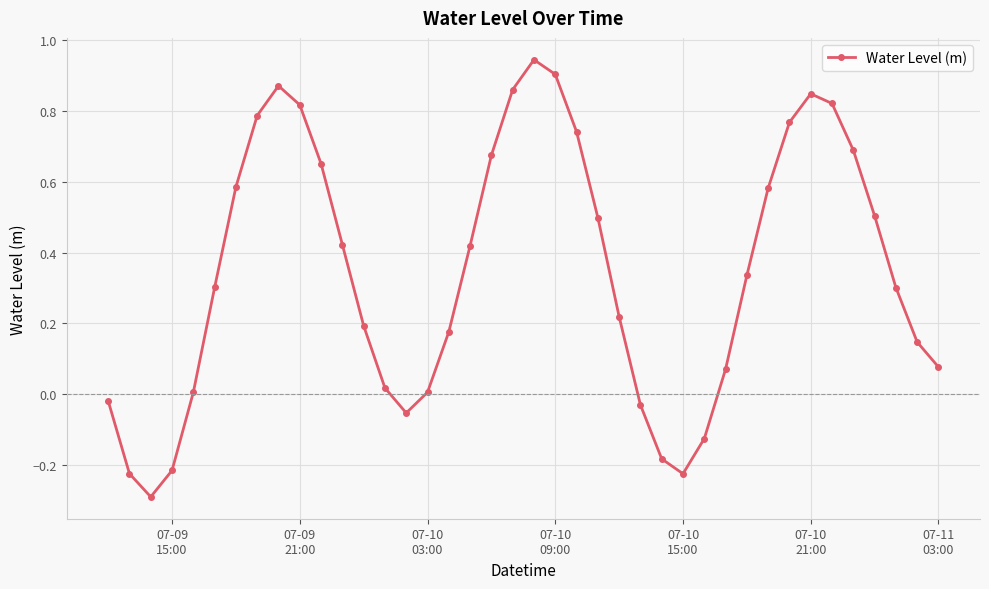

True or false: there are more than 1 points higher than both neighbors.

True